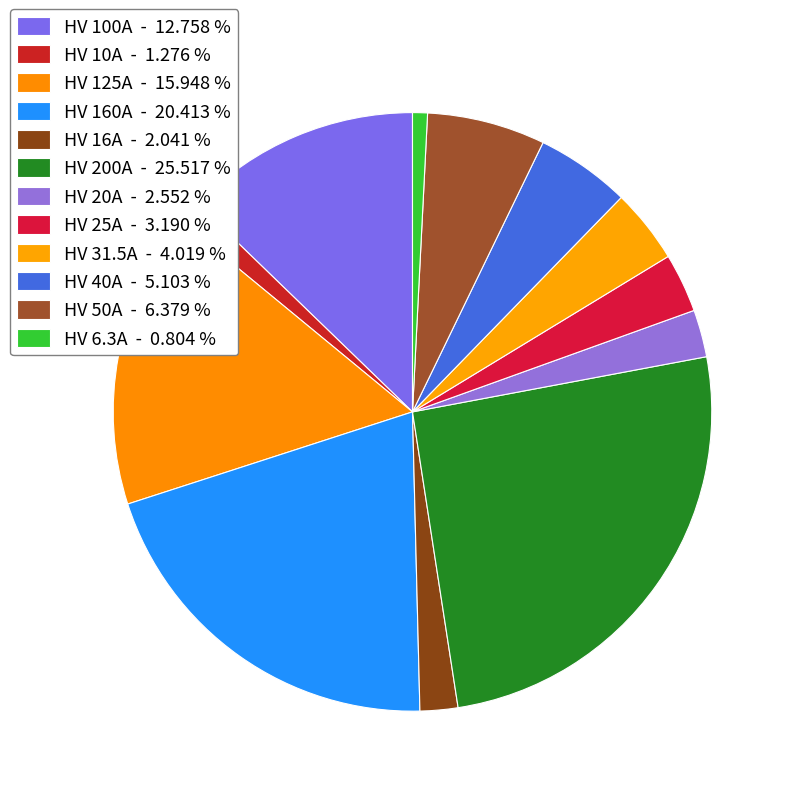

The HV 6.3A slice represents 1% of the pie. True or false?

True